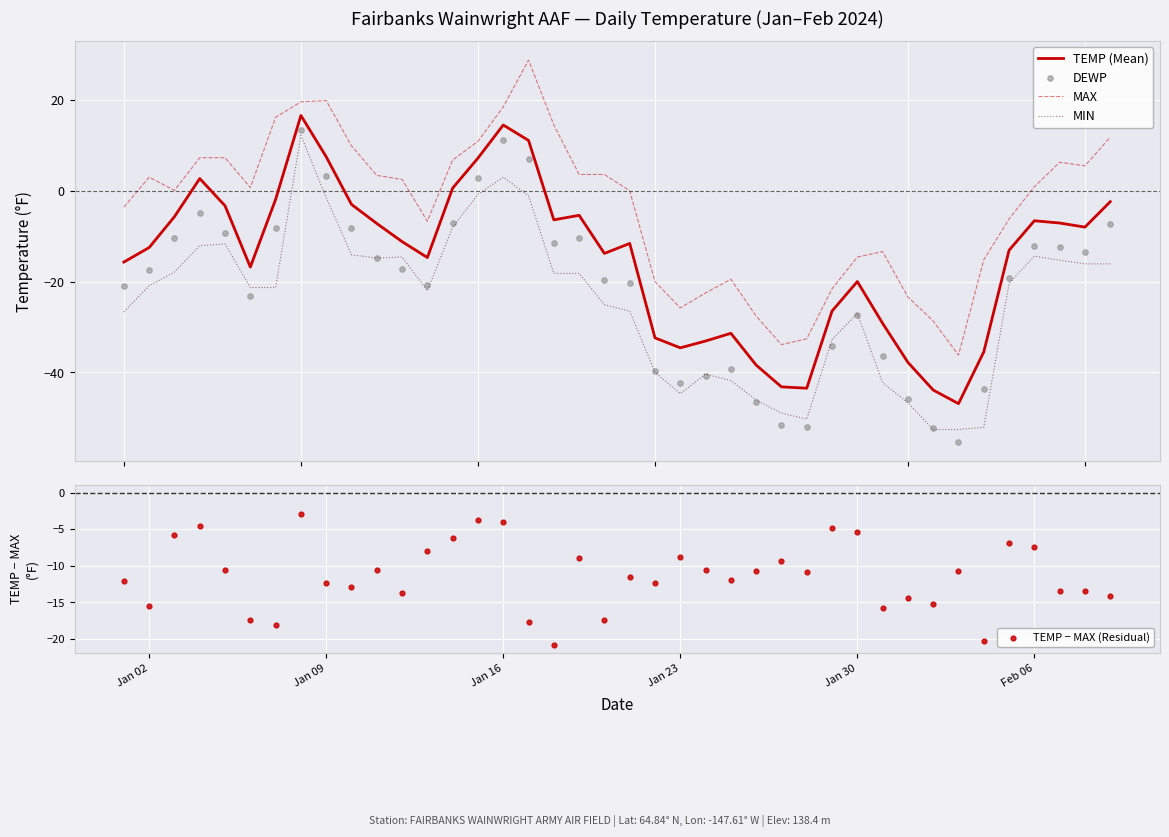

Which series reaches the maximum Y coordinate?

MAX